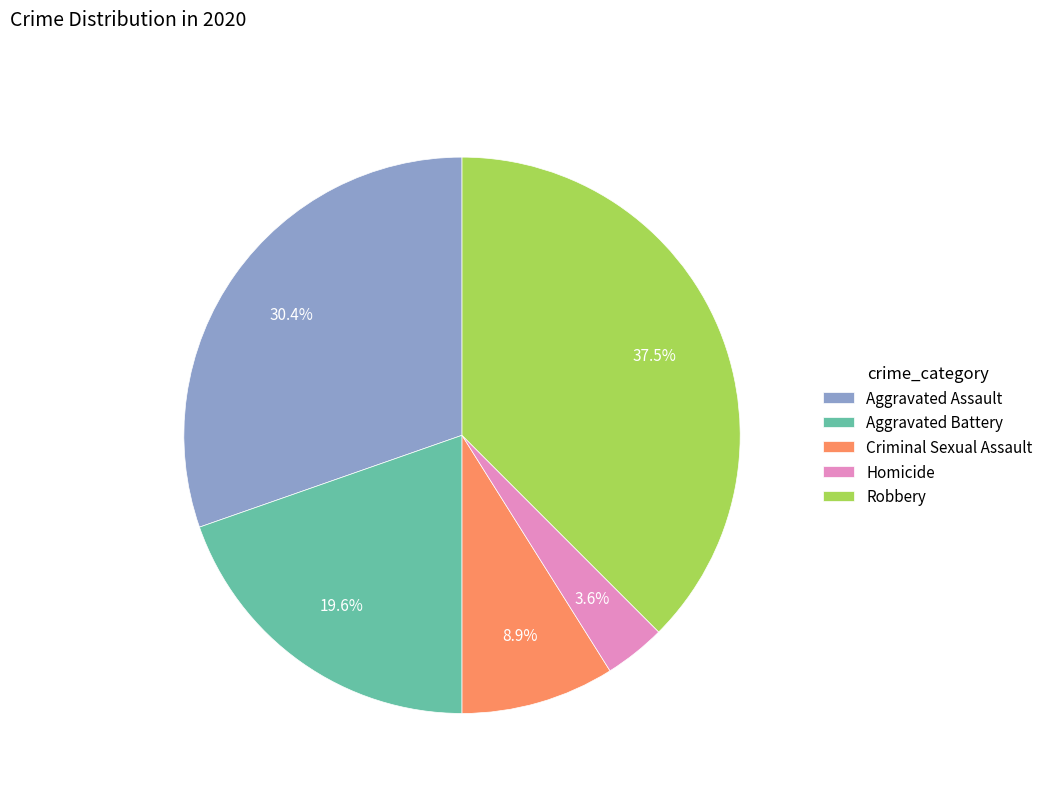

How many slices are in this pie chart?

5